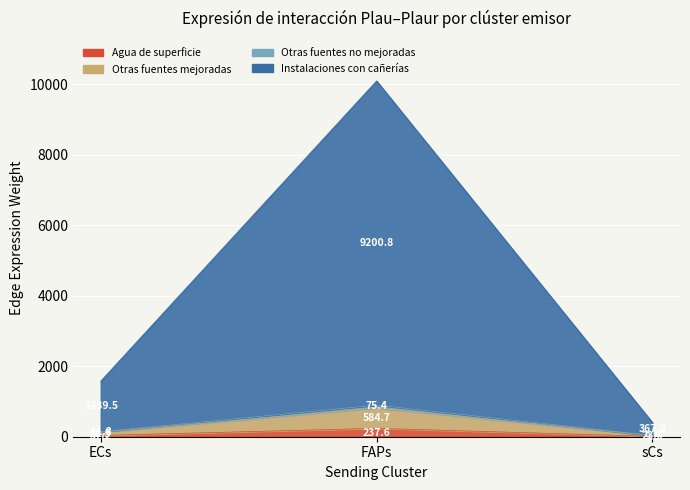

What is the sum of the Edge average expression weight values at FAPs and sCs?

10502.1